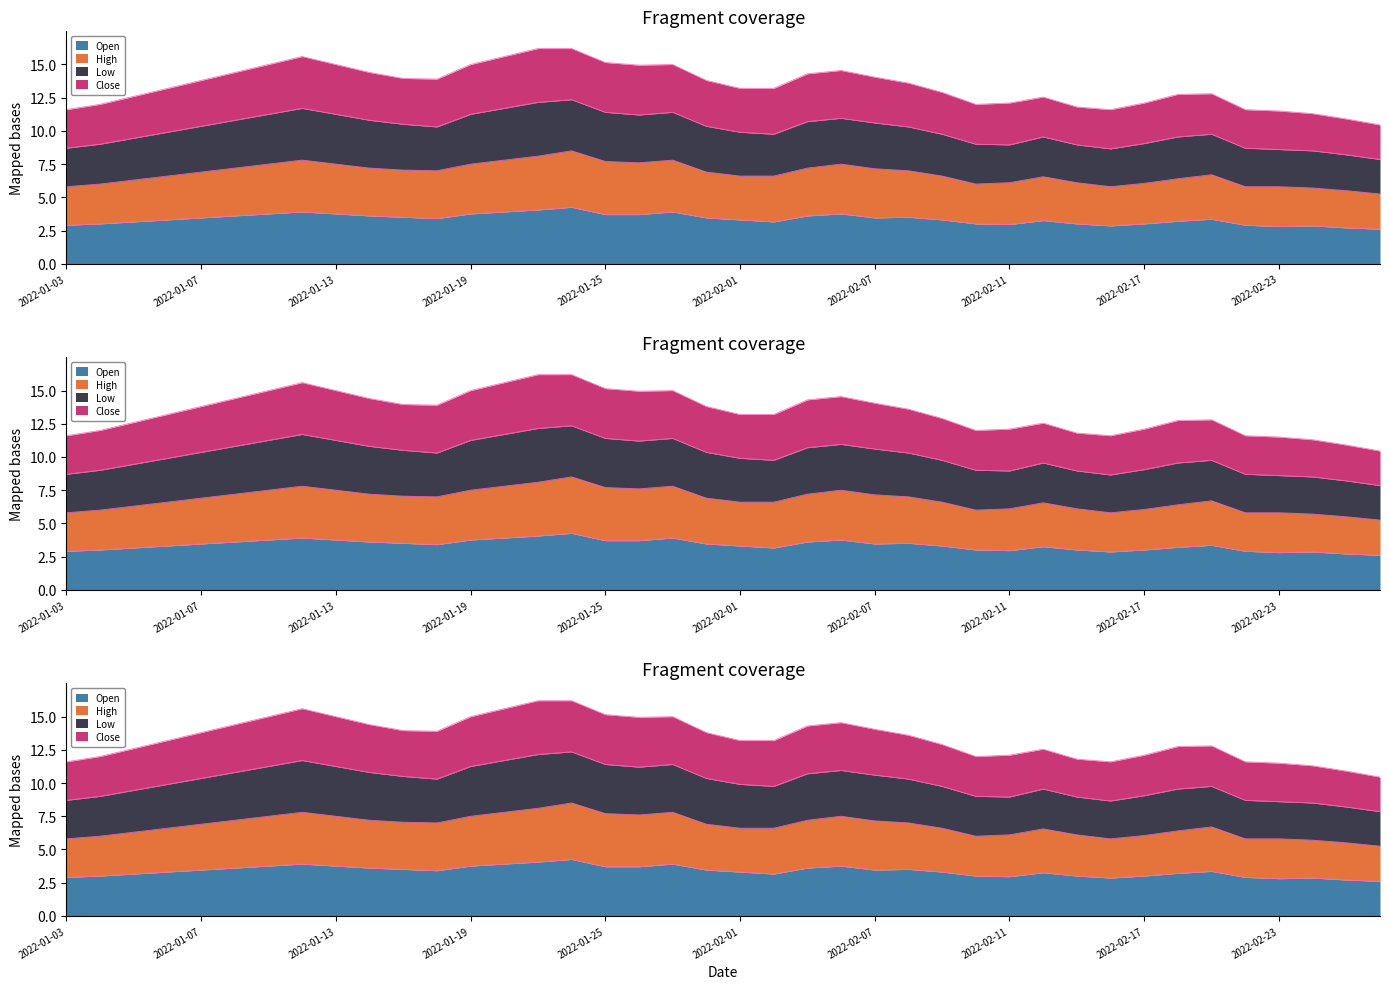

Does the chart have visible grid lines?

No